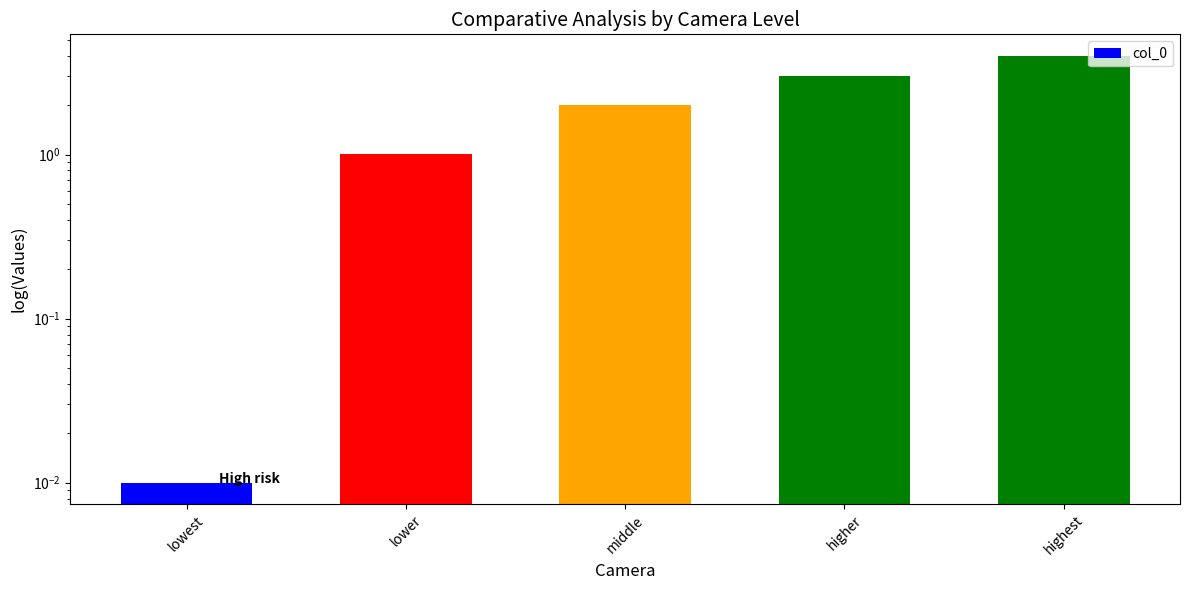

Reading right to left, what are all the values shown in this chart?

highest=4.0	higher=3.0	middle=2.0	lower=1.0	lowest=0.0